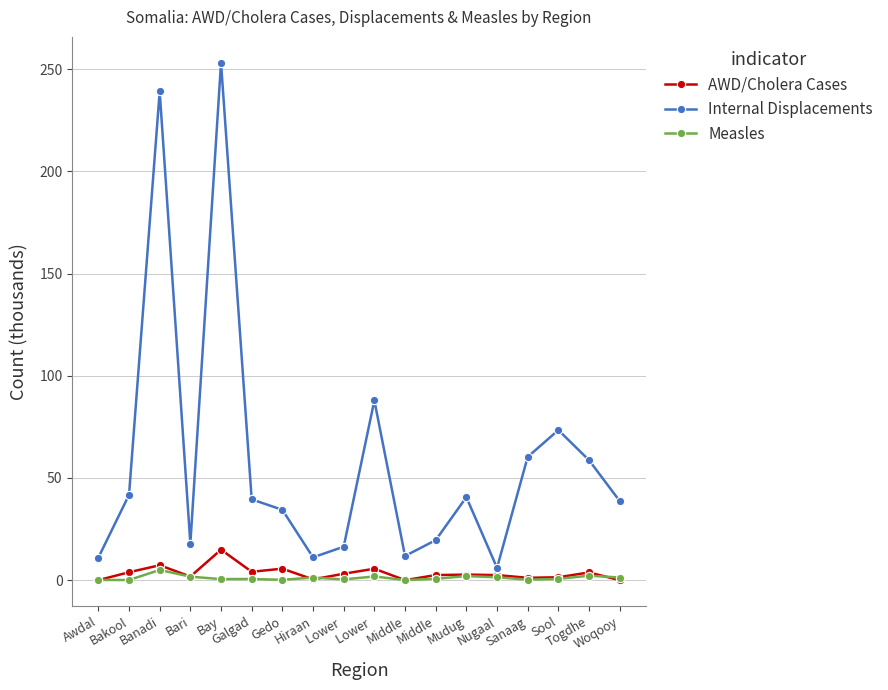

Does the chart have visible grid lines?

Yes